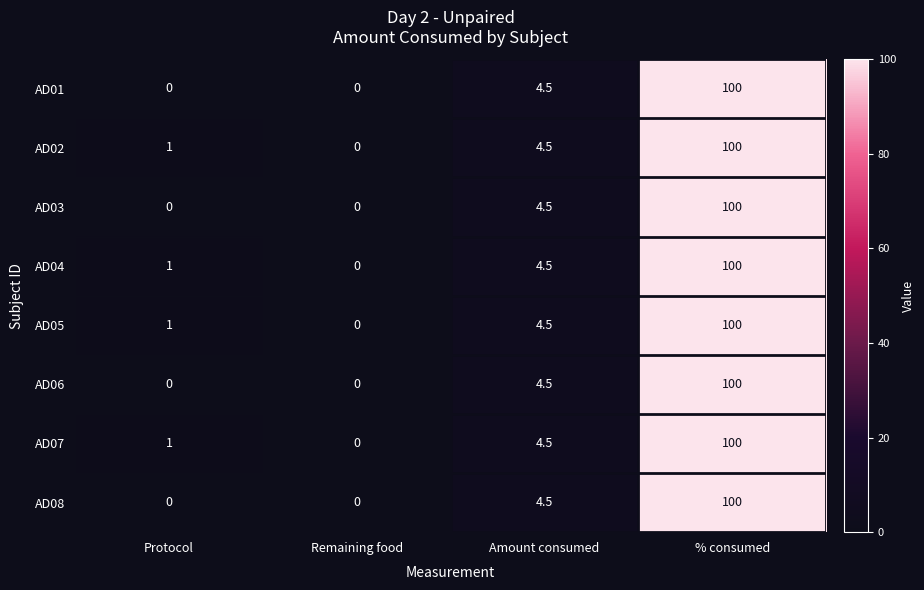

What is the difference between the highest and lowest values at Protocol?

1.0